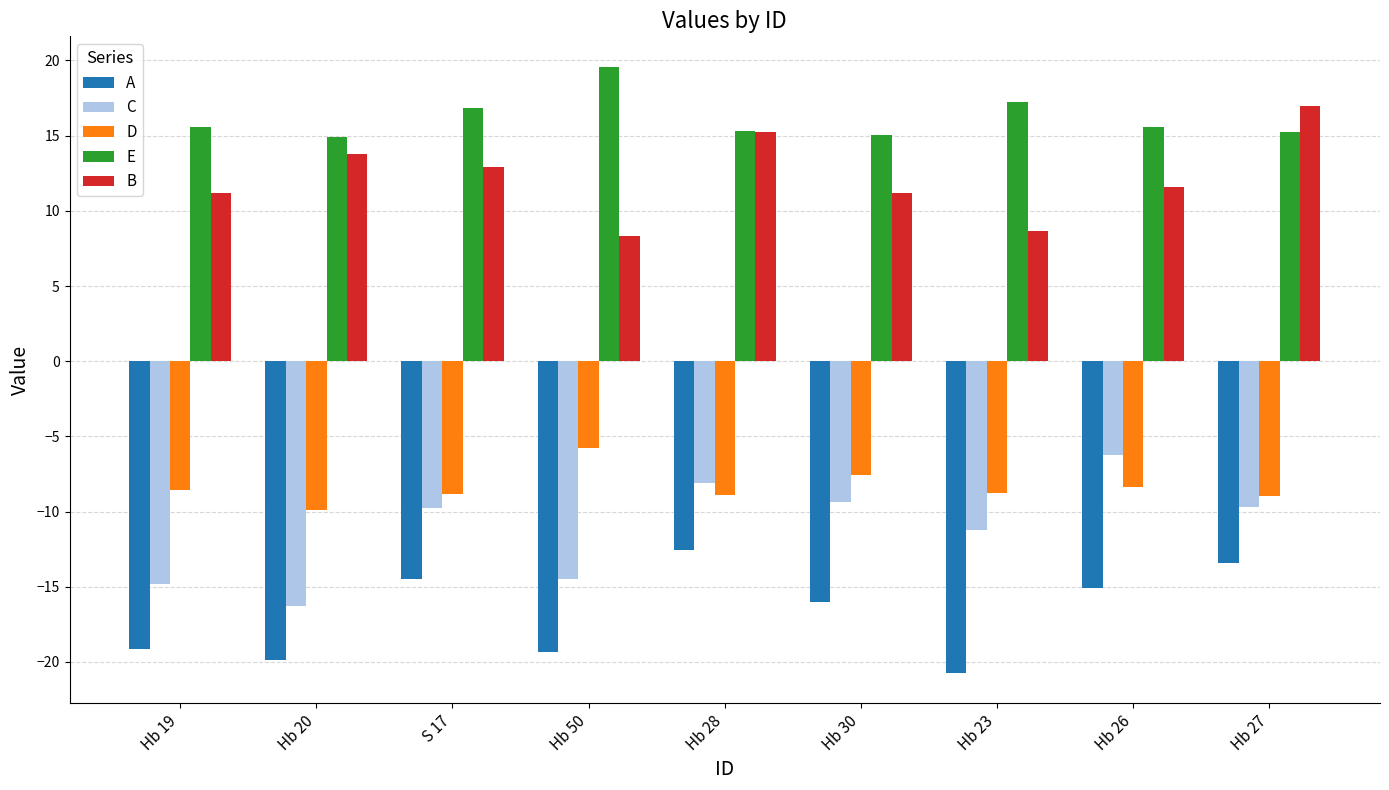

What is the sum of the A values at Hb 28 and Hb 26?

-27.6